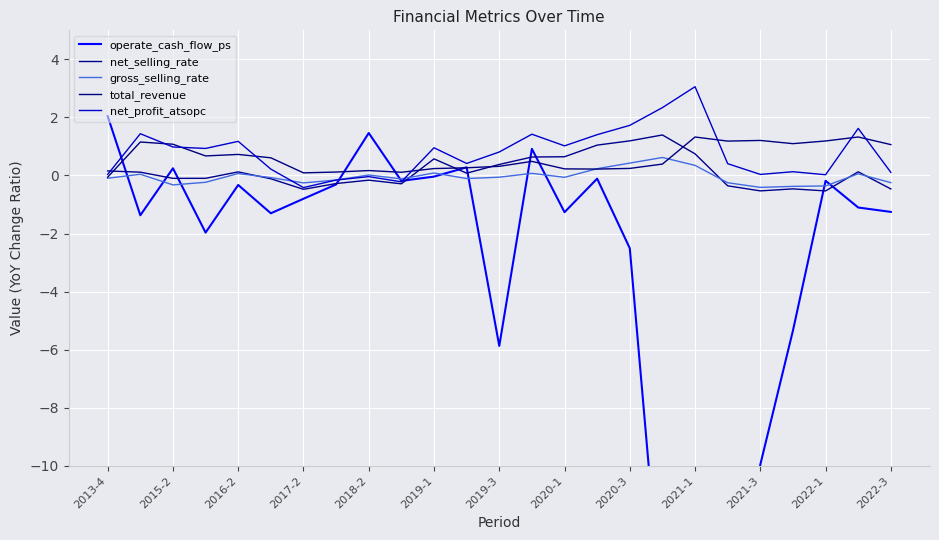

How many lines are shown in the chart?

5